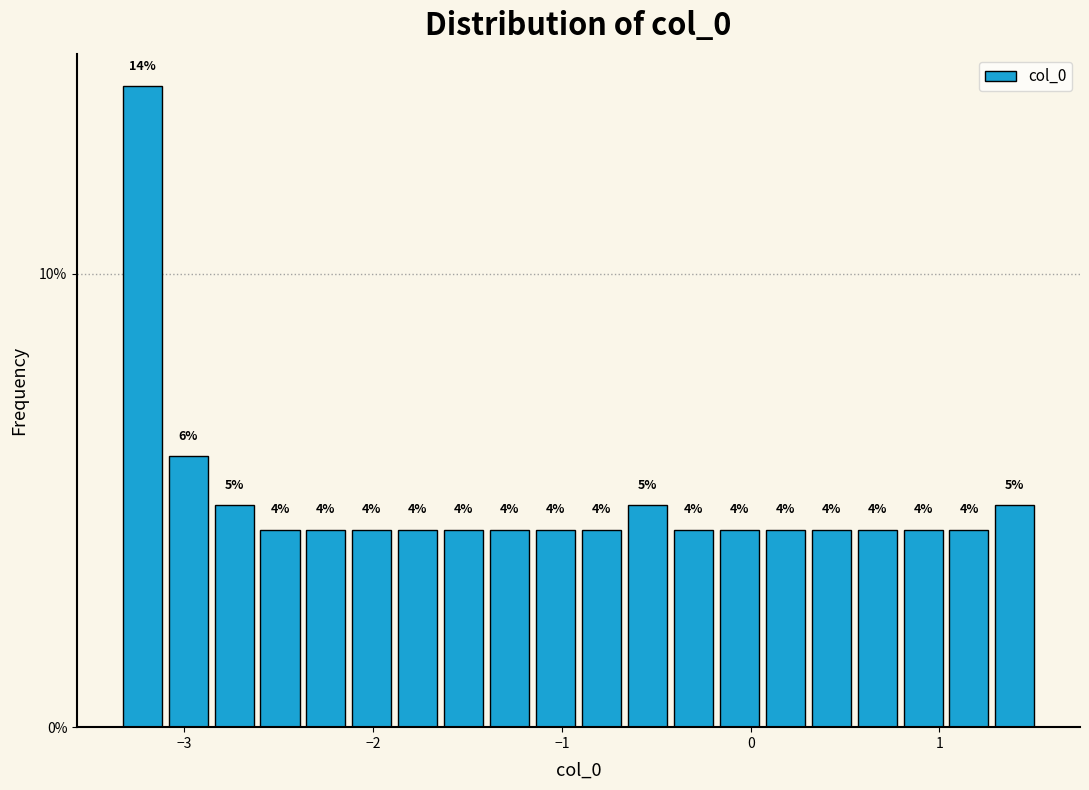

Around what value on the x-axis is the tallest bar? Give the approximate position of its centre, as read against the axis.

-3.2